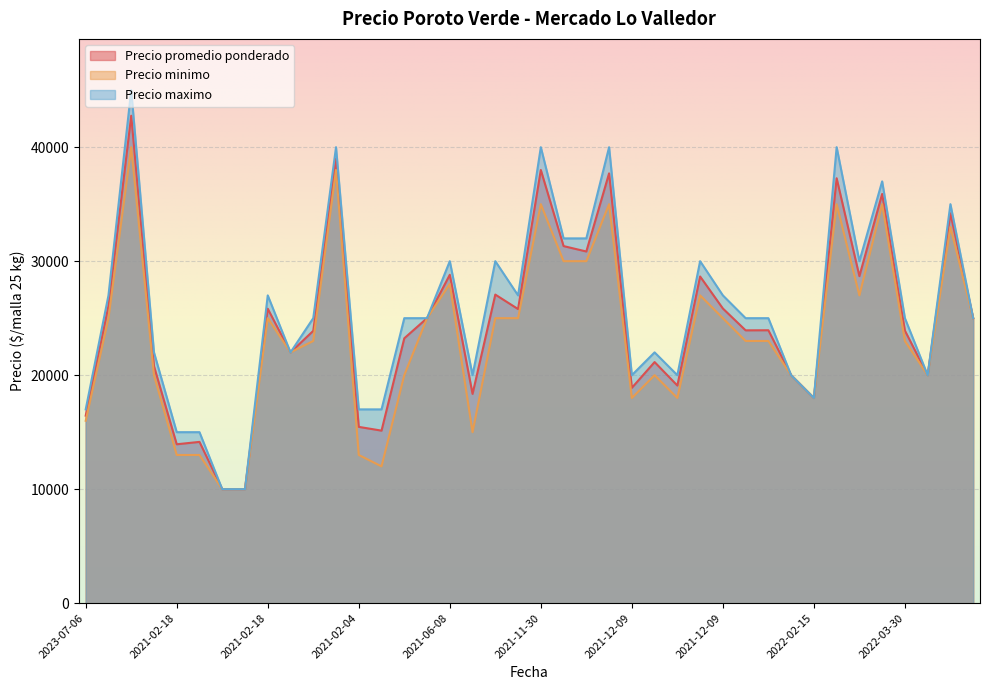

How many values in the Precio promedio ponderado series exceed 23941?

19